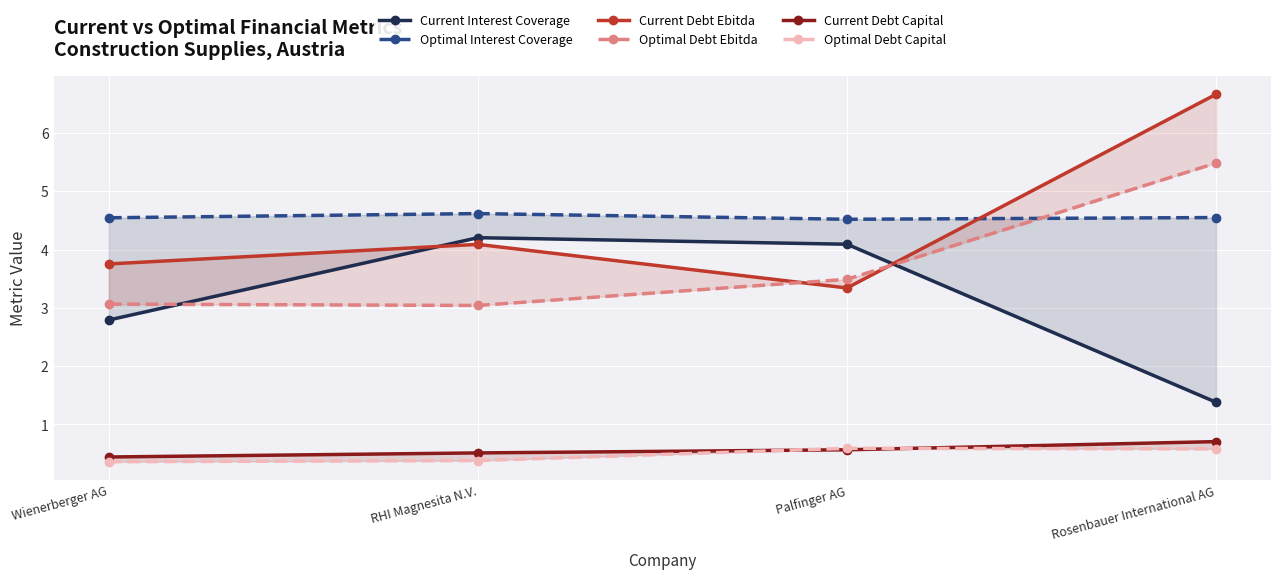

How many times do Optimal Interest Coverage and Optimal Debt Ebitda cross each other?

1